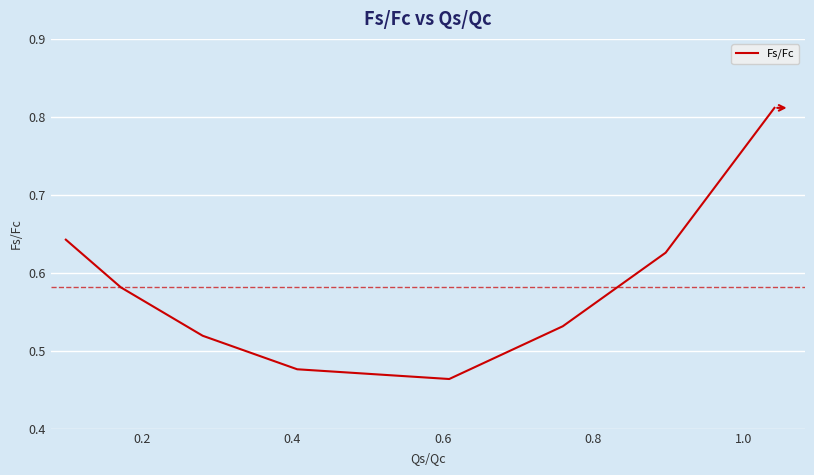

How many values are between 0 and 1?

8